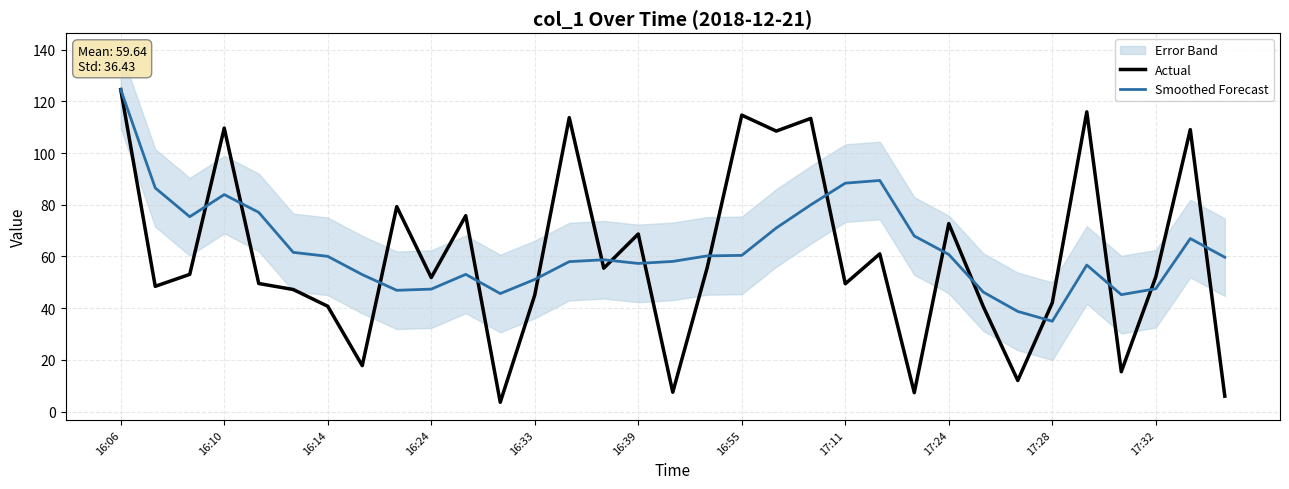

Which category has the lowest value in the Smoothed Forecast series?

17:28